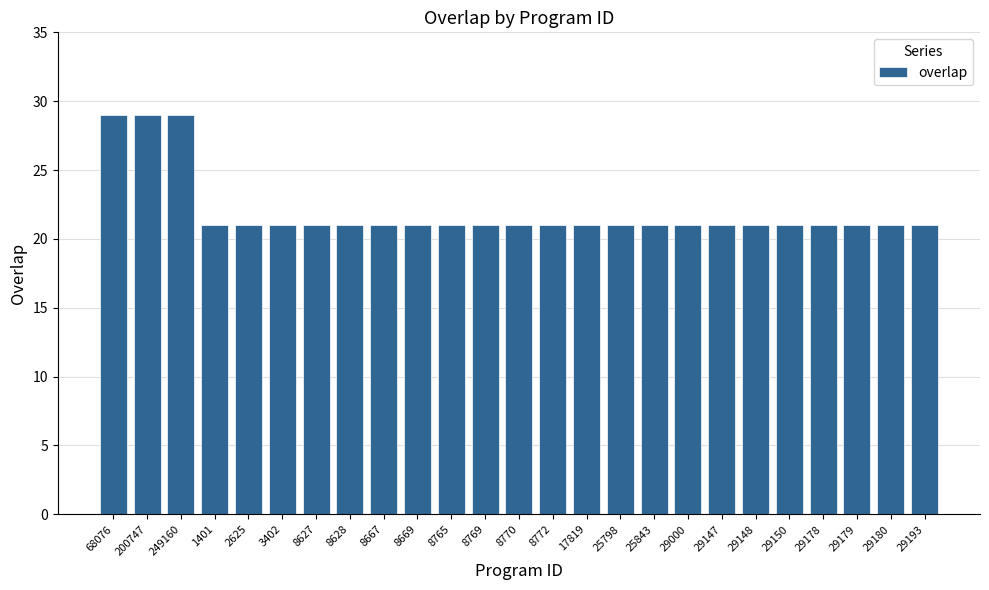

What is the minimum value shown in the chart?

21